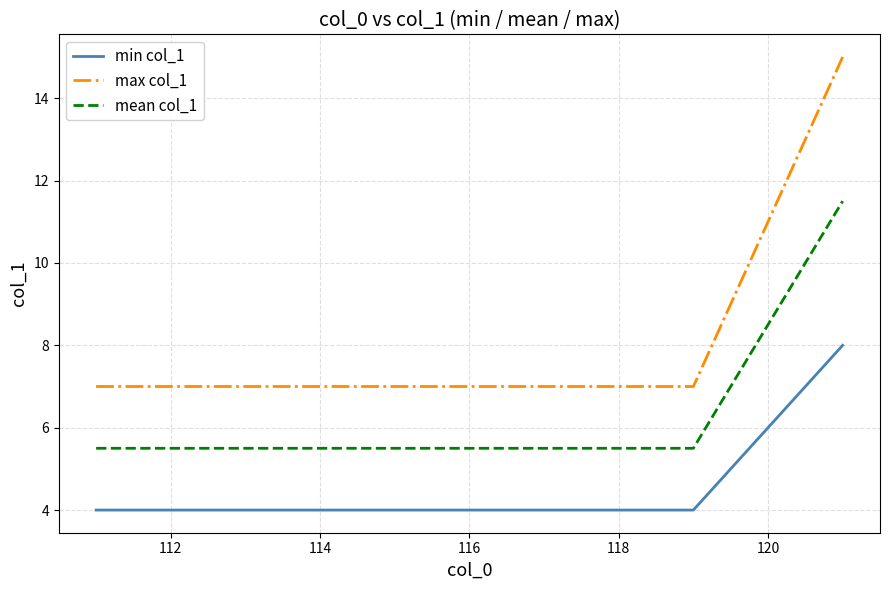

Which series has the largest total across all categories?

max col_1